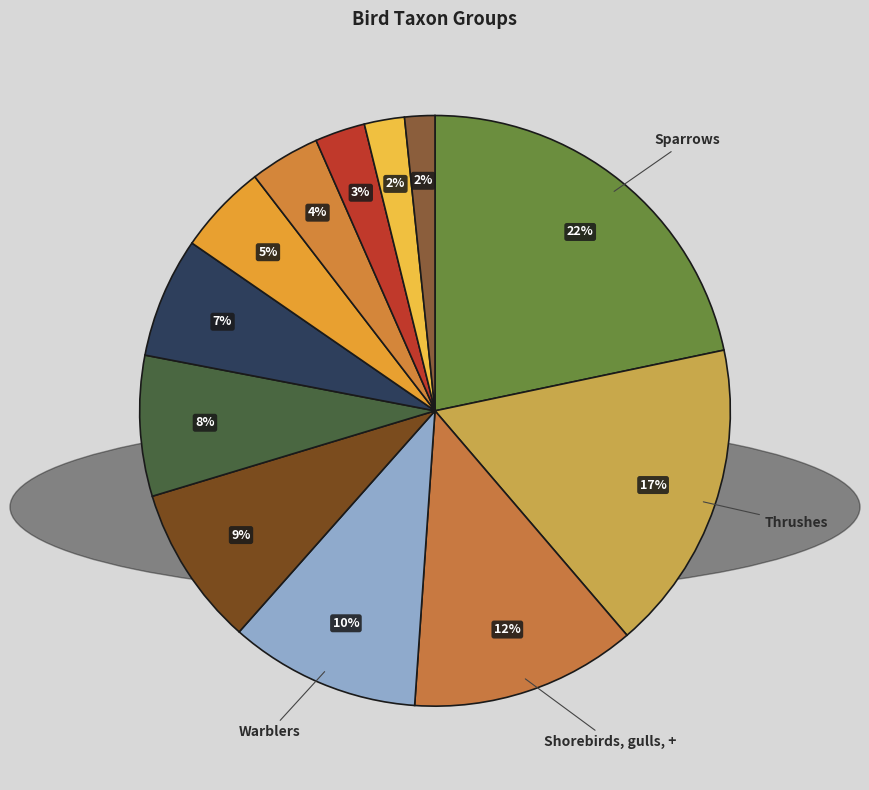

How many segments does this pie chart have?

12